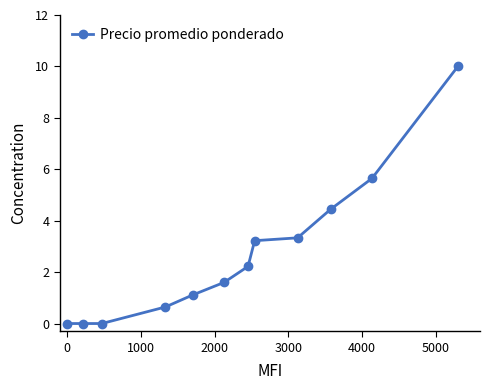

What is the difference between the second highest and second lowest values?

5.6